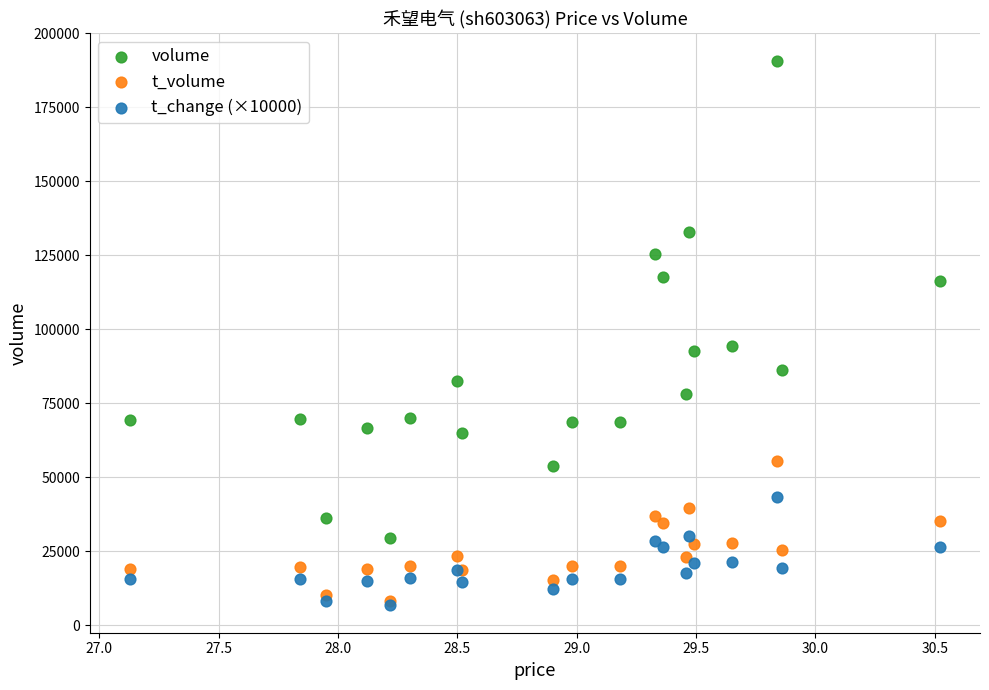

What are all the series names shown in the legend?

volume, t_volume, t_change (×10000)